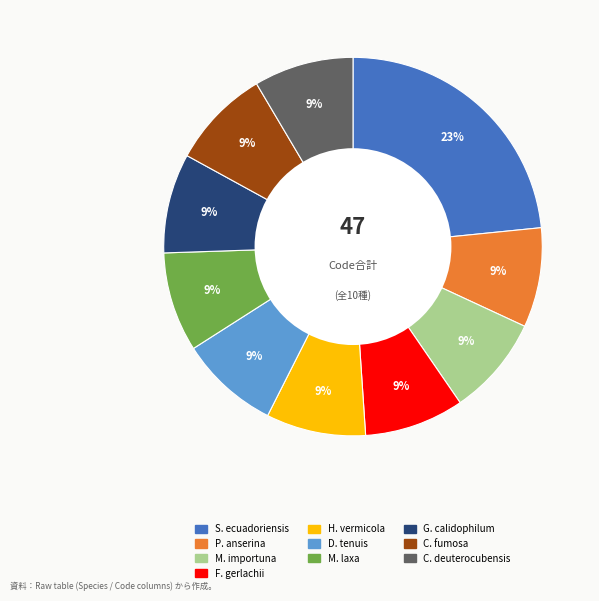

Does any single category account for the majority?

No